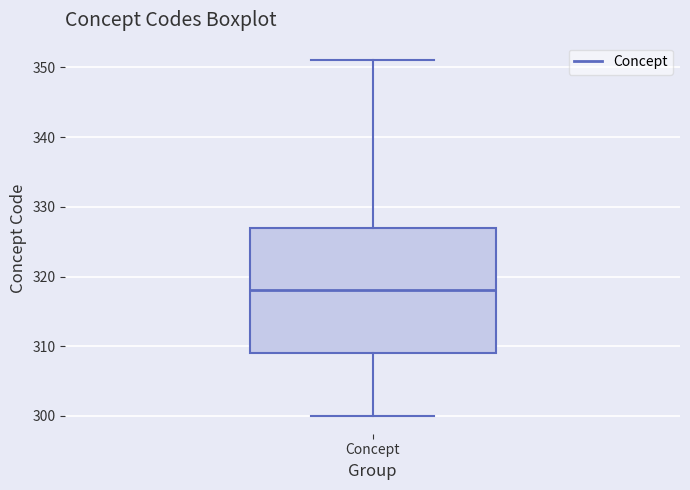

Where is the lower edge of the box for Concept on the y-axis? The values are not printed on the chart, so give them approximately, as read against the axis.

309